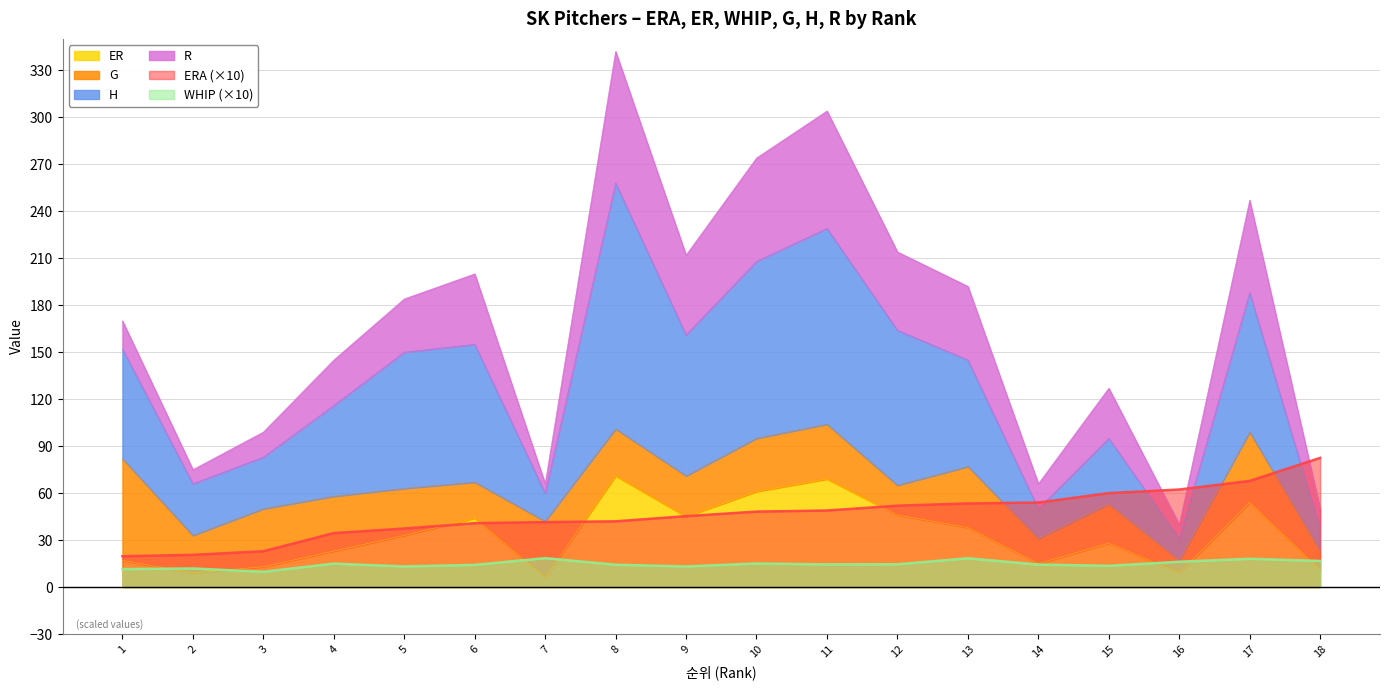

What is the total value across all series at 18?

160.2